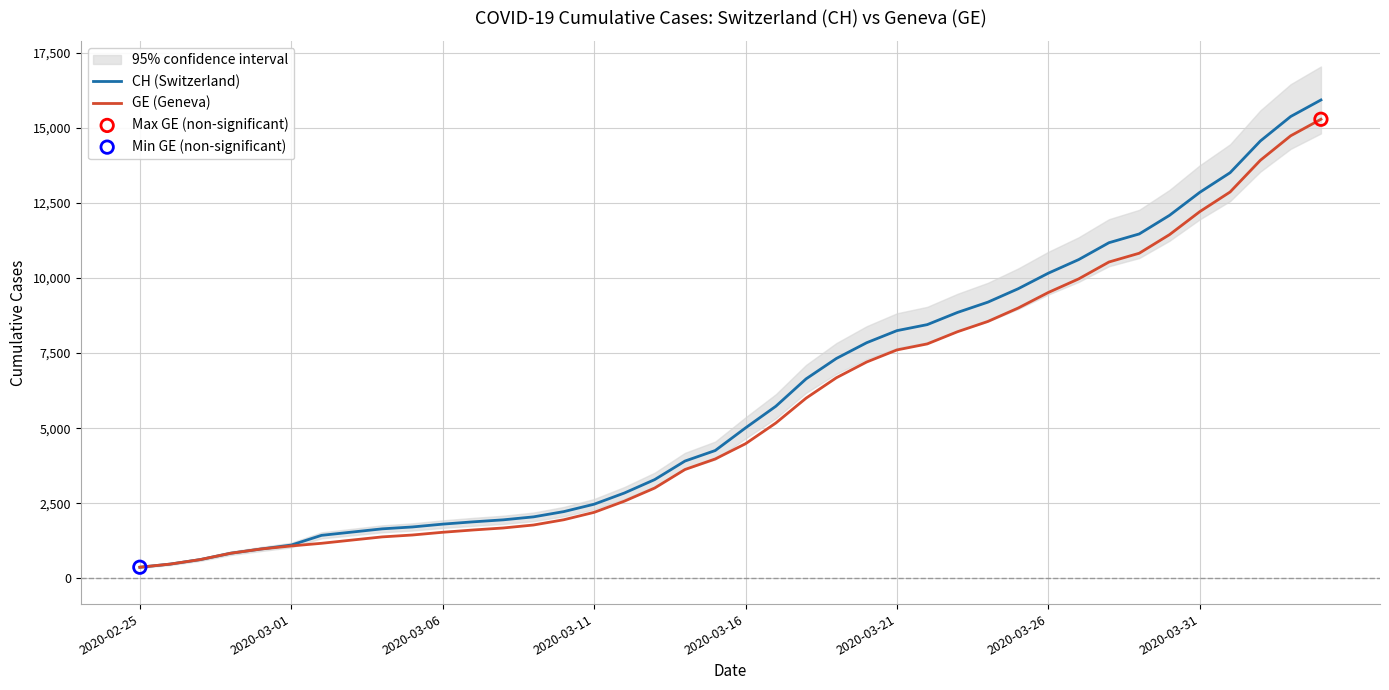

Is the value of CH (Switzerland) at 31 greater than the value of GE (Geneva) at 26?

Yes